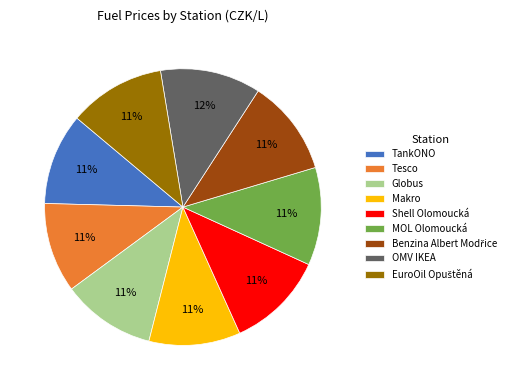

Does any single category account for the majority?

No